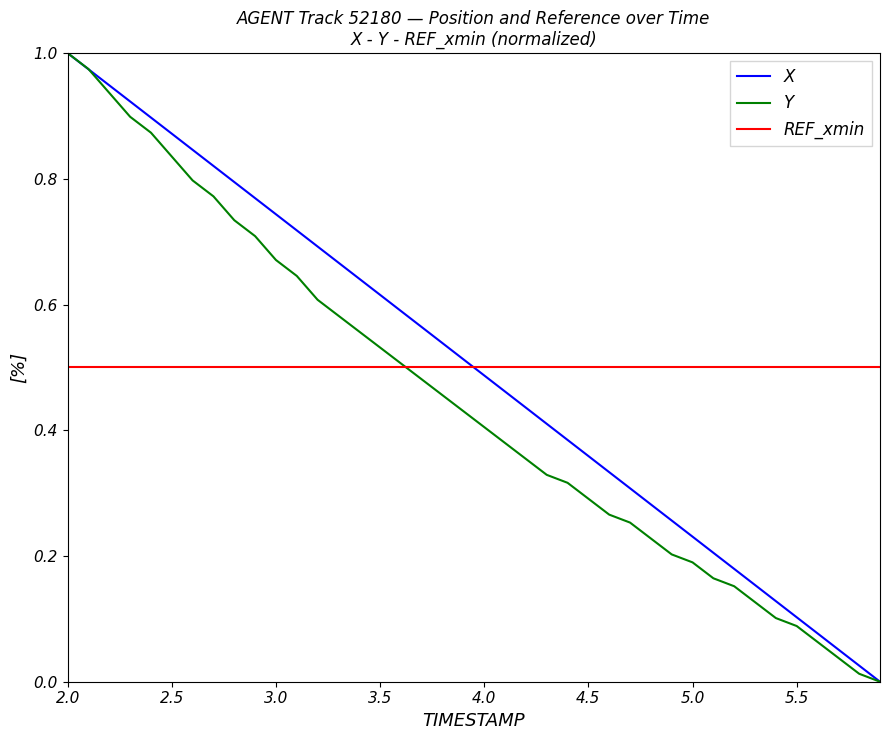

True or false: X and REF_xmin intersect in this chart.

True